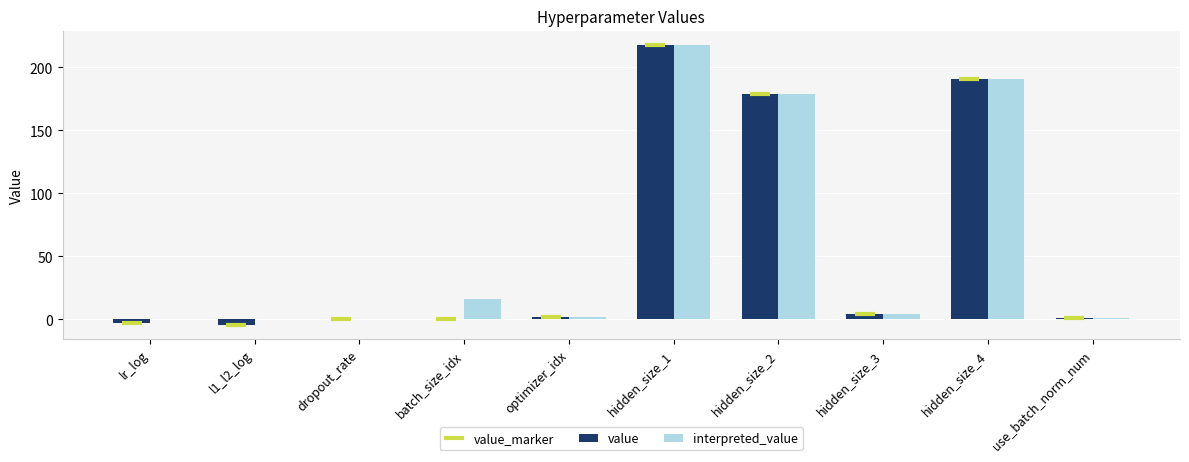

What are all the series names shown in the legend?

value_marker, value, interpreted_value